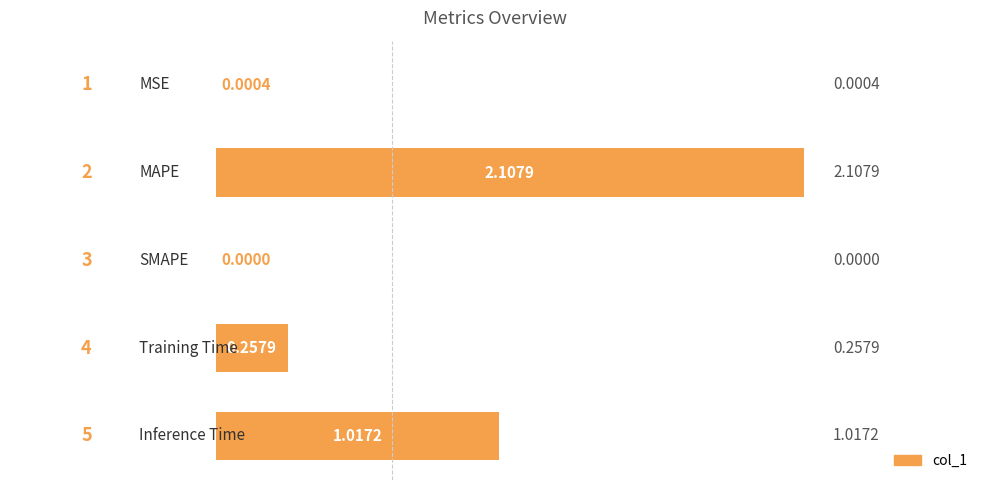

Does the chart contain stacked bars?

No